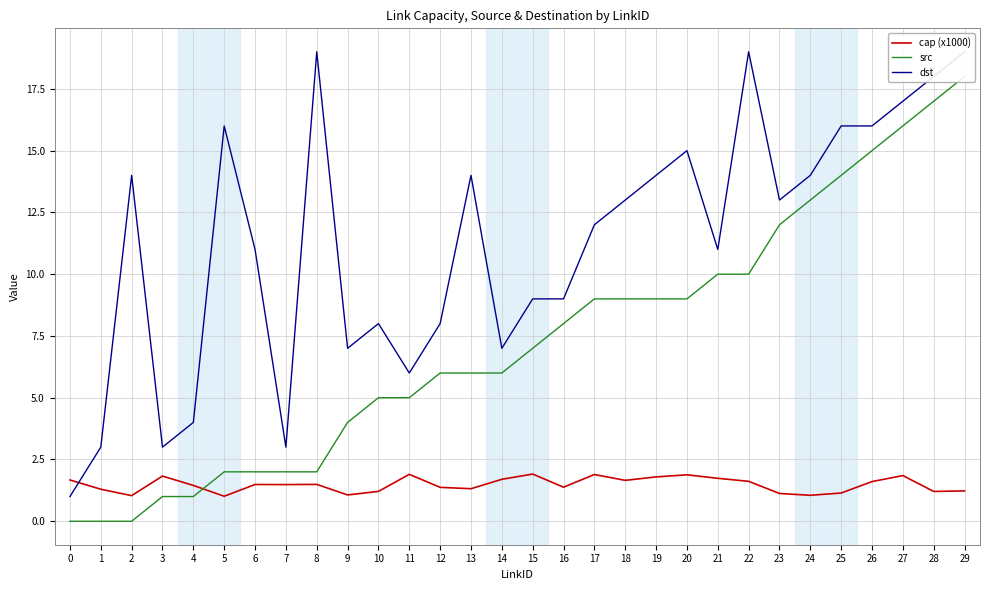

Between 13 and 6, which is larger?

6